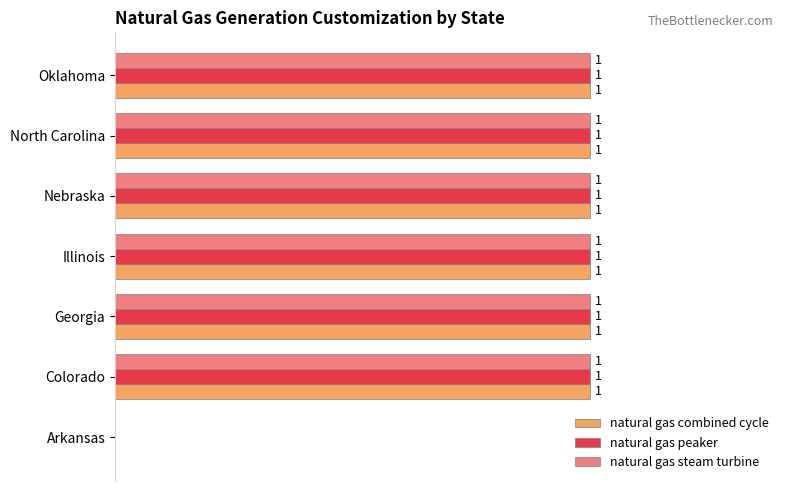

At which label is natural gas steam turbine closest to 0?

Arkansas